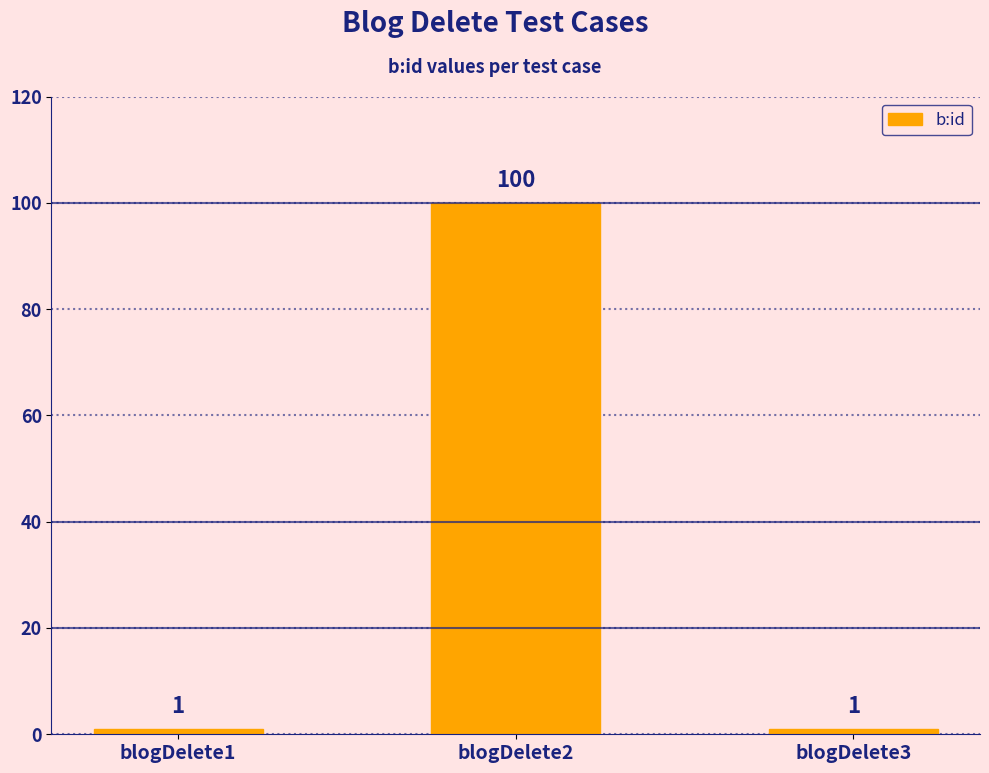

What value does the data have at blogDelete2?

100